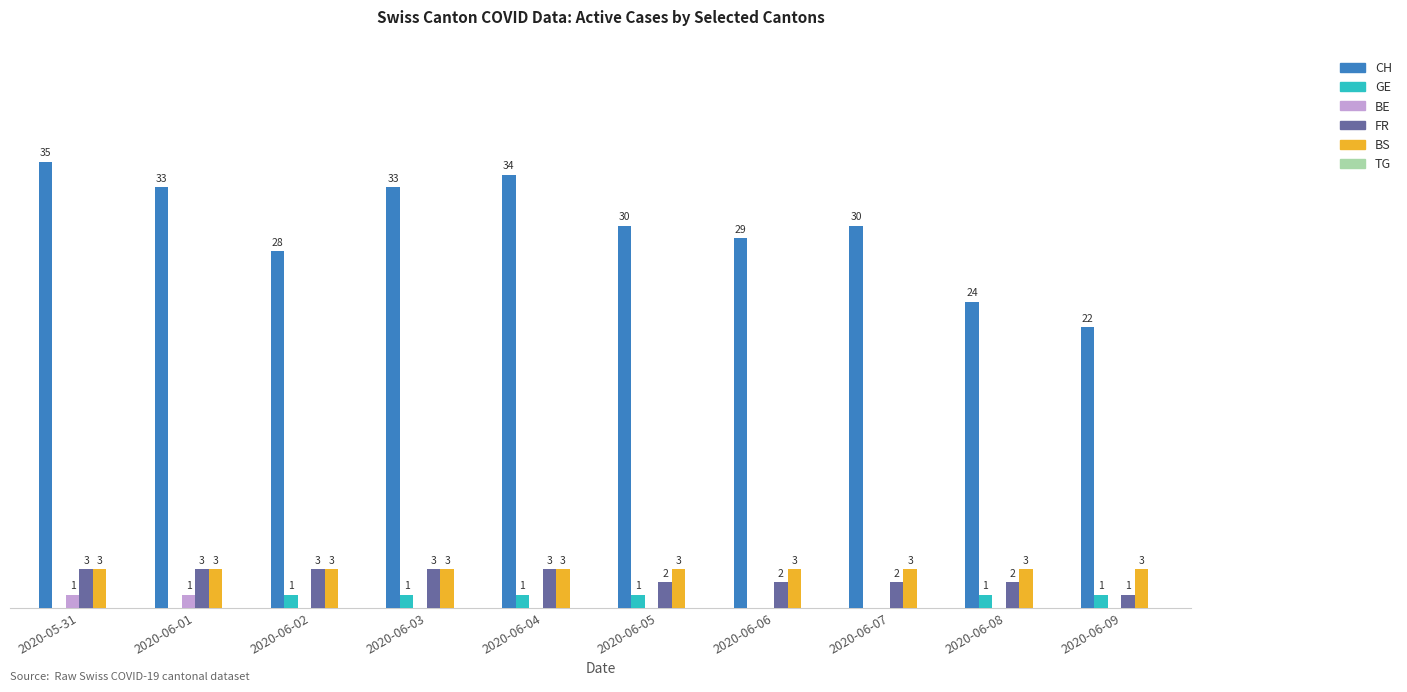

Is the value of BE at 2020-06-07 greater than the value of CH at 2020-06-05?

No